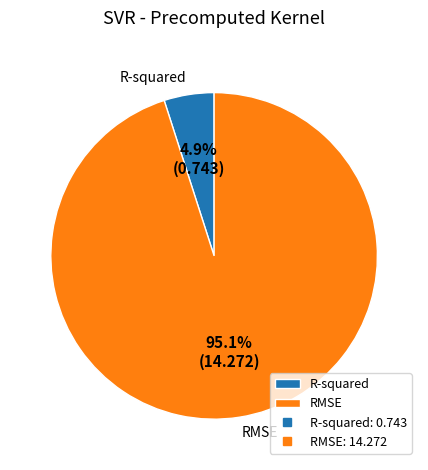

Rank the categories by value from highest to lowest.

RMSE, R-squared